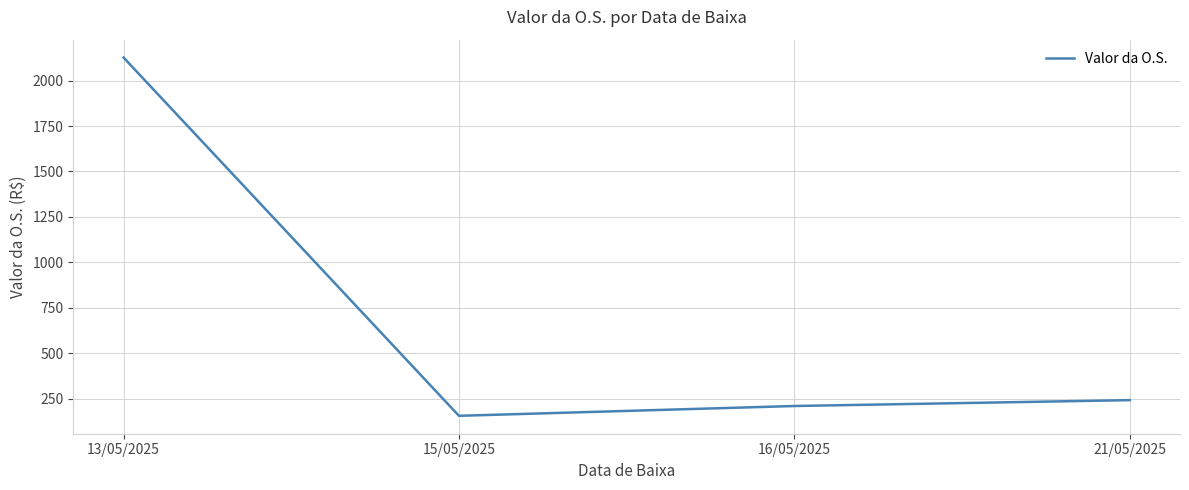

How many values exceed 241?

2